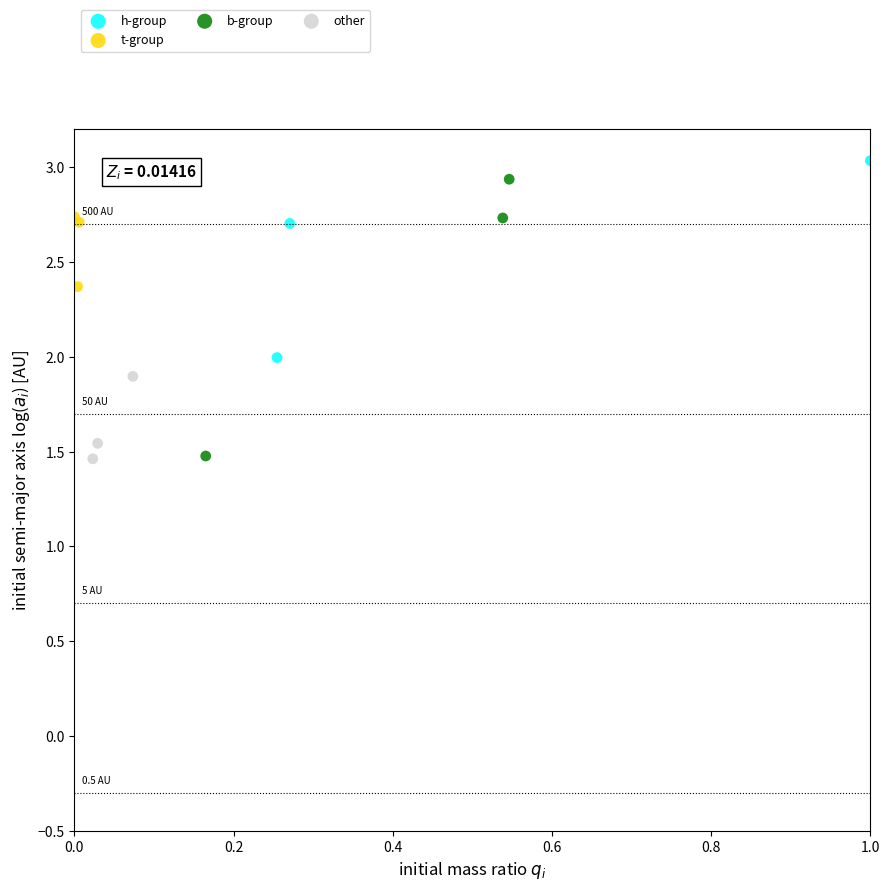

Which series has the largest Y range (max minus min)?

b-group